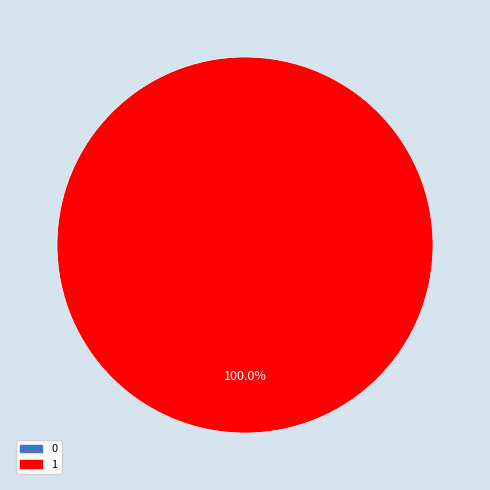

Does 0 account for over 50% of the chart?

No